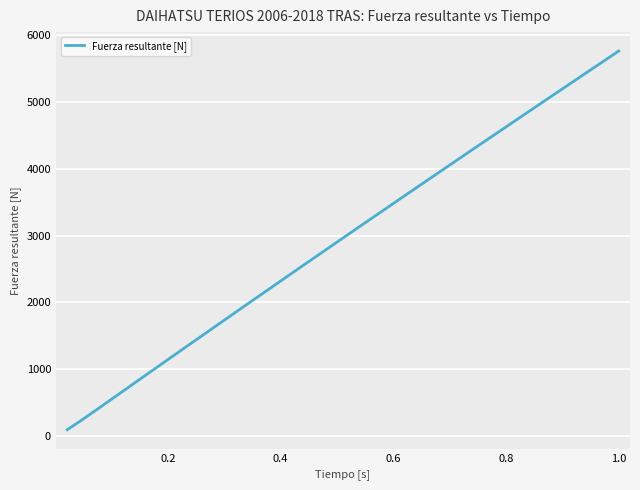

Does the chart have visible grid lines?

Yes